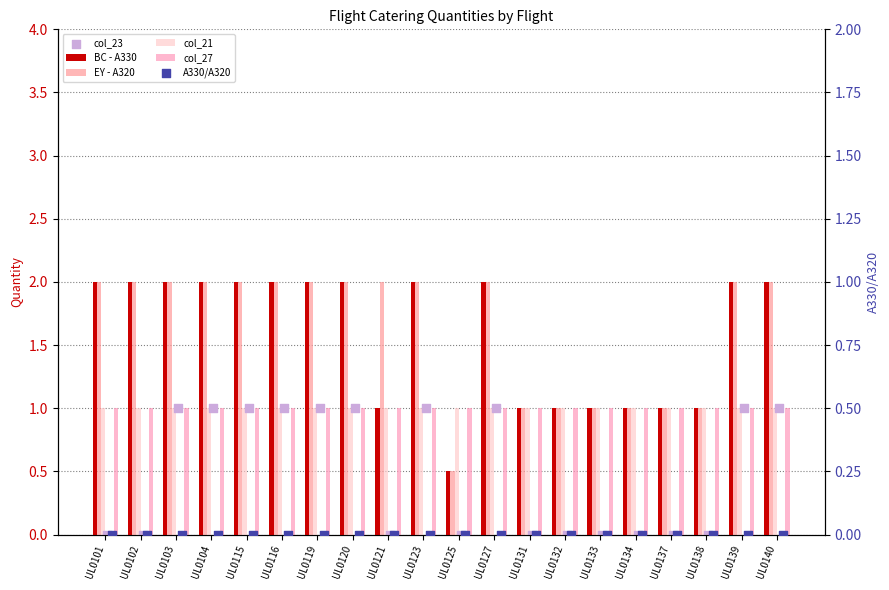

Which series has the largest total across all categories?

EY - A320